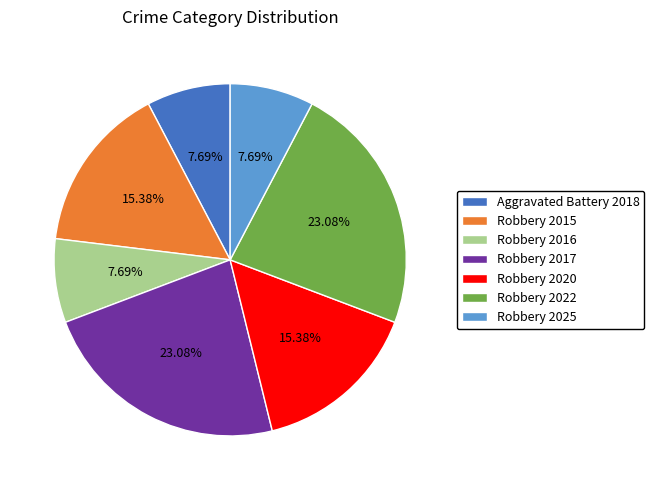

To the nearest percent, what is the average slice percentage?

14%